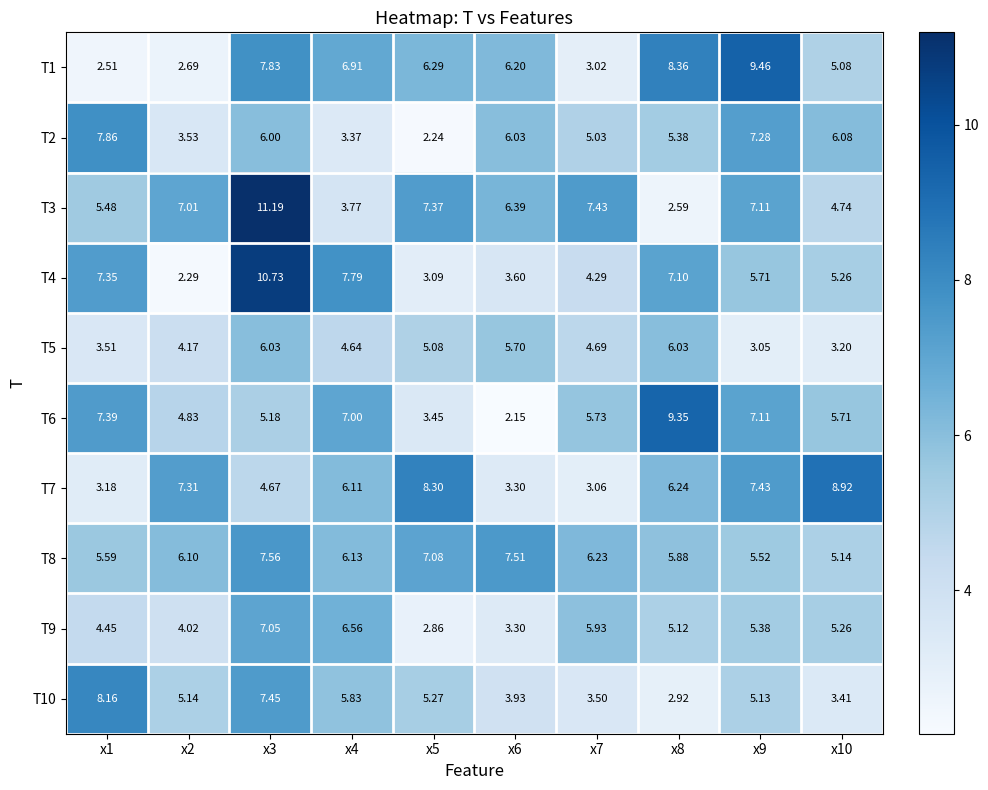

Is the value of T4 at x8 greater than the value of T2 at x5?

Yes